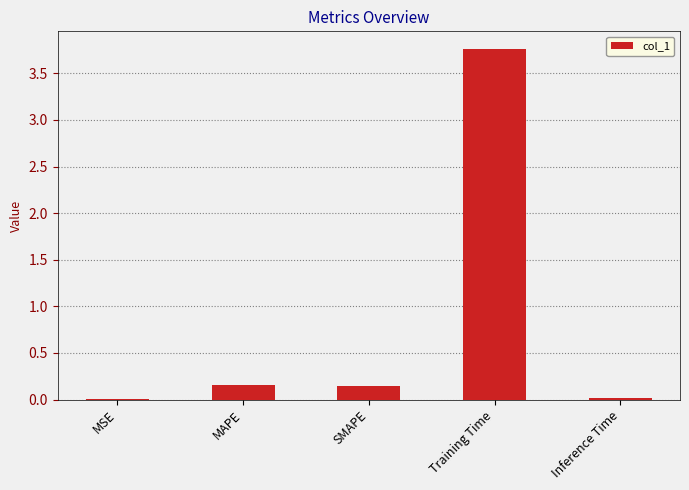

What is the change in value from MSE to Training Time?

+3.8